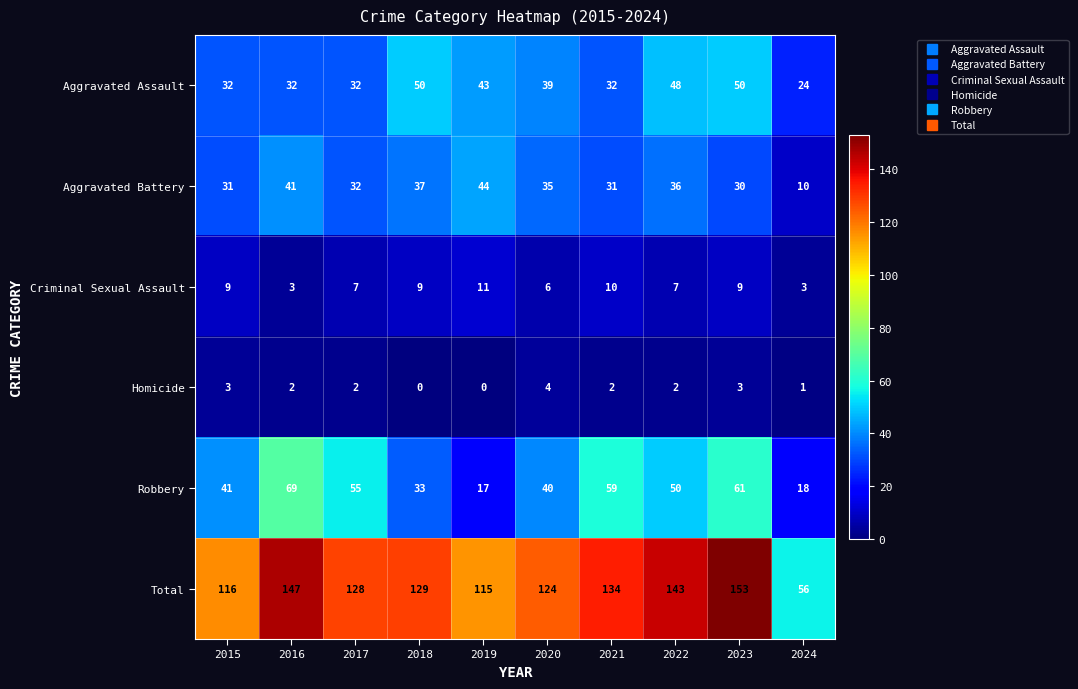

What is the highest value of the Criminal Sexual Assault series?

11